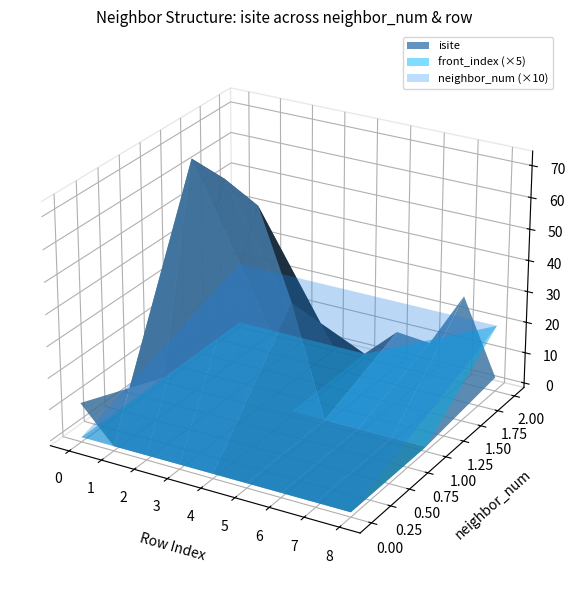

Reading left to right, what are all the values shown in this chart?

row_index: 0	1	2	3	4	5	6	7	8
isite: 11	73	69	63	35	10	9	27	3
neighbor_num: 0	1	1	1	1	2	2	2	2
front_index: 0	0	0	0	0	1	2	3	4